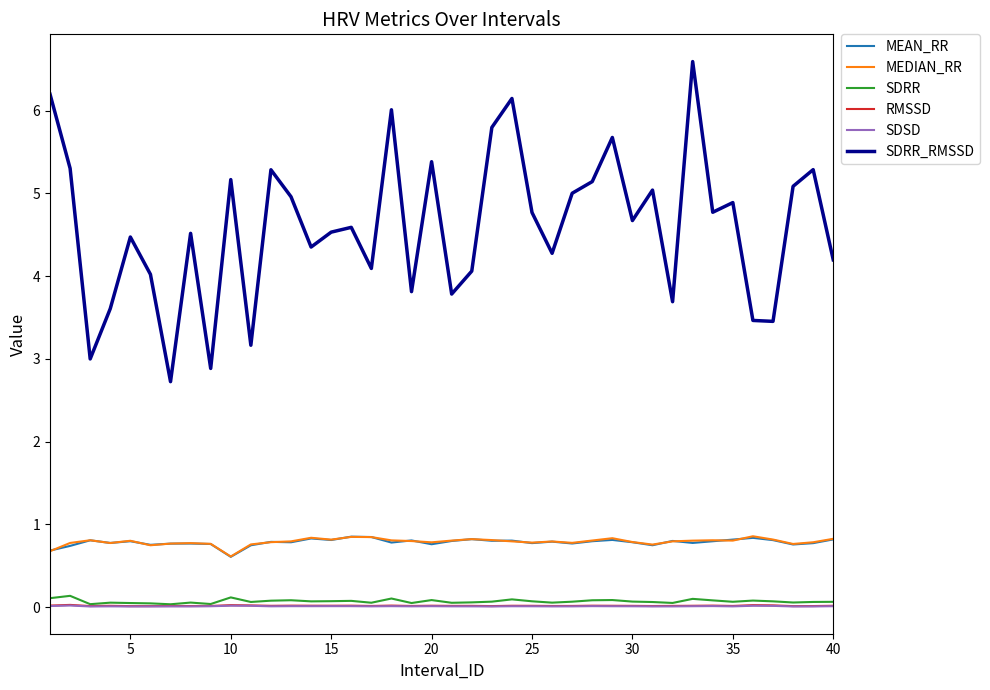

Count the number of categories in the chart.

40